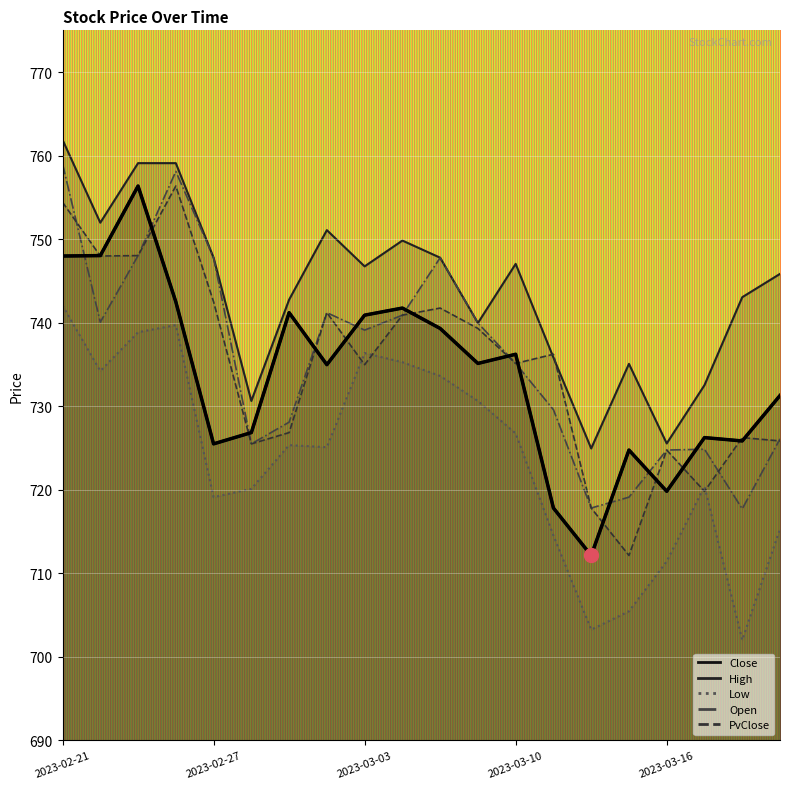

What is the minimum value shown in the chart?

702.0